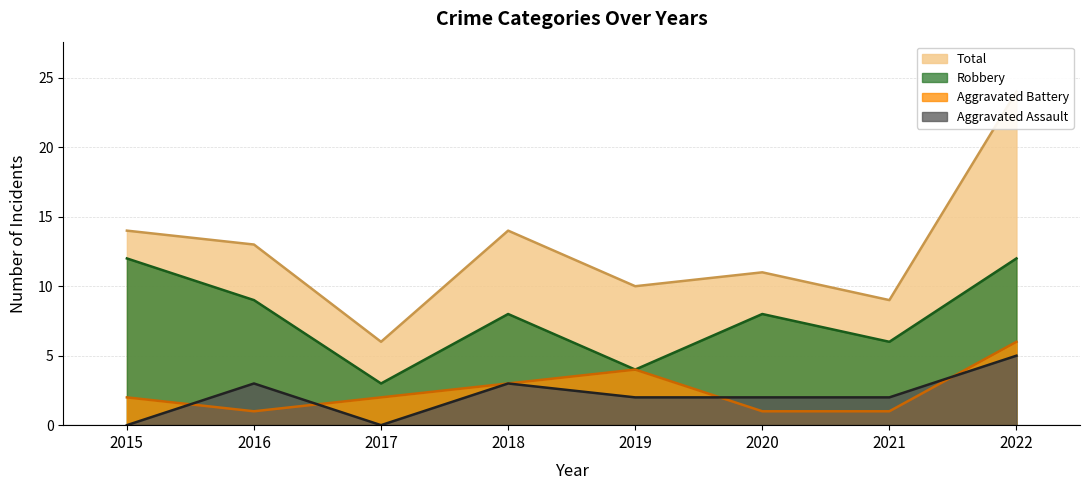

True or false: Aggravated Assault has more than 0 interior local peaks.

True